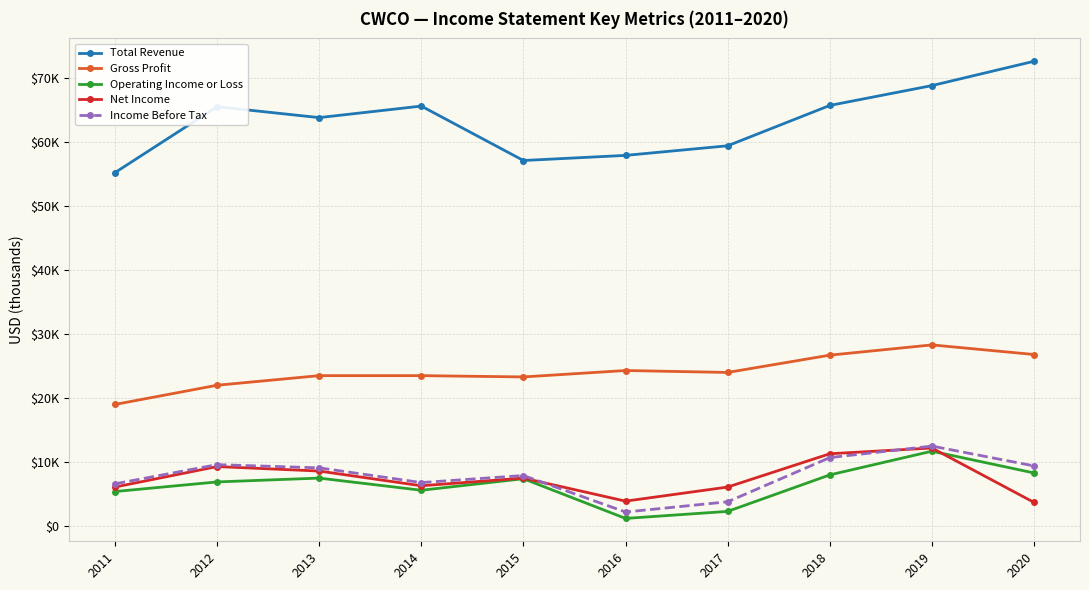

What is the sum of all Operating Income or Loss values?

64300